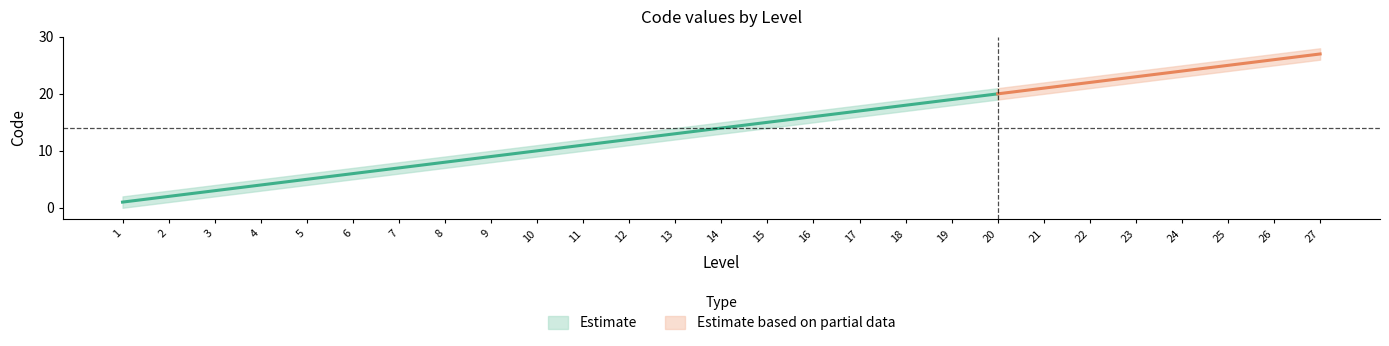

Reading right to left, list all the values displayed in this chart.

Code (center): 27=27	26=26	25=25	24=24	23=23	22=22	21=21	20=20	19=19	18=18	17=17	16=16	15=15	14=14	13=13	12=12	11=11	10=10	9=9	8=8	7=7	6=6	5=5	4=4	3=3	2=2	1=1
Code (upper): 27=28	26=27	25=26	24=25	23=24	22=23	21=22	20=21	19=20	18=19	17=18	16=17	15=16	14=15	13=14	12=13	11=12	10=11	9=10	8=9	7=8	6=7	5=6	4=5	3=4	2=3	1=2
Code (lower): 27=26	26=25	25=24	24=23	23=22	22=21	21=20	20=19	19=18	18=17	17=16	16=15	15=14	14=13	13=12	12=11	11=10	10=9	9=8	8=7	7=6	6=5	5=4	4=3	3=2	2=1	1=0